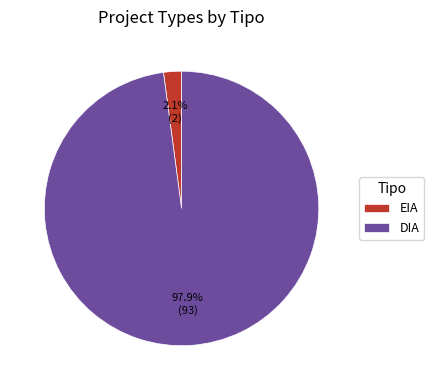

Count the number of slices in the pie.

2